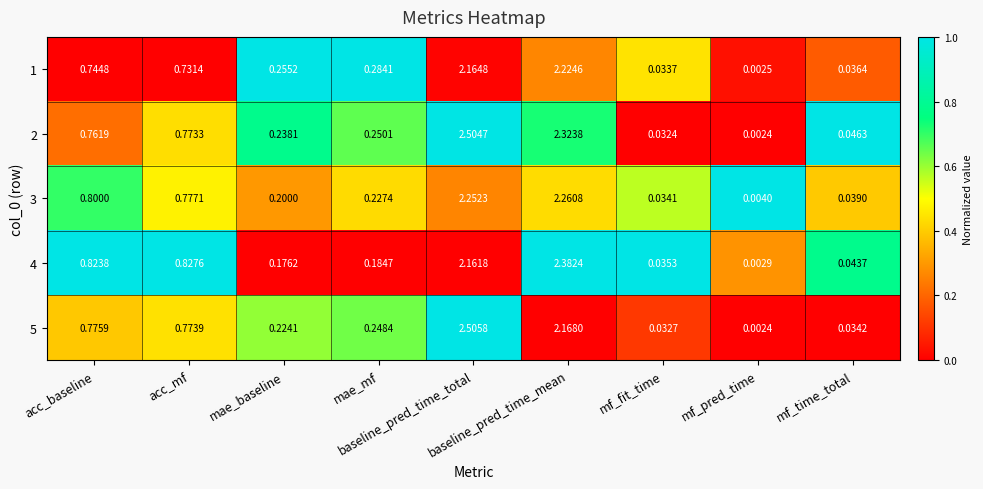

Count the number of data series in this chart.

5